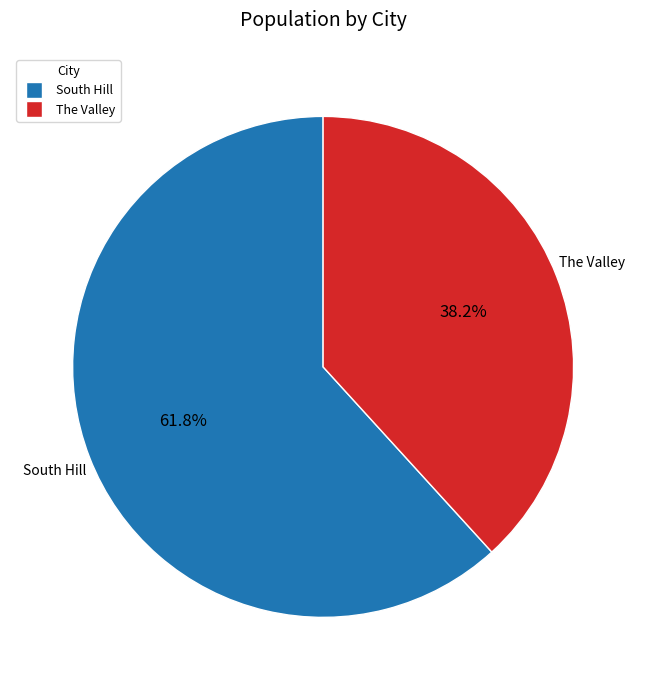

To the nearest percent, what is the difference between the largest and smallest slice percentages?

24%